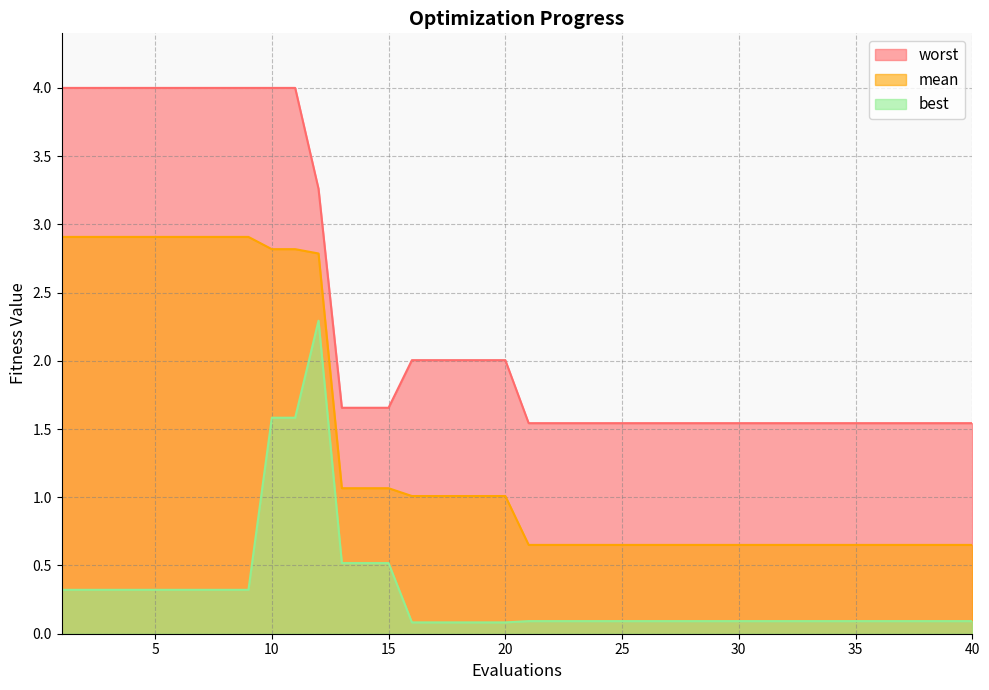

At which category does the chart reach its minimum across all series?

16